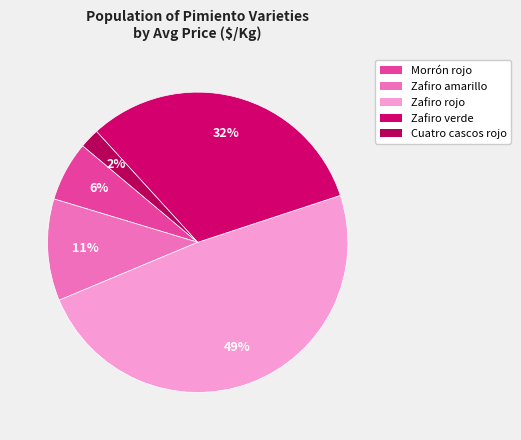

Is there a majority slice in this chart?

No